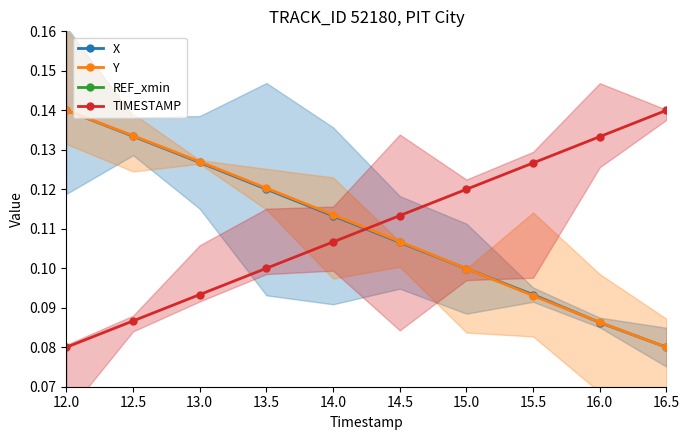

How many times do Y and TIMESTAMP cross each other?

1